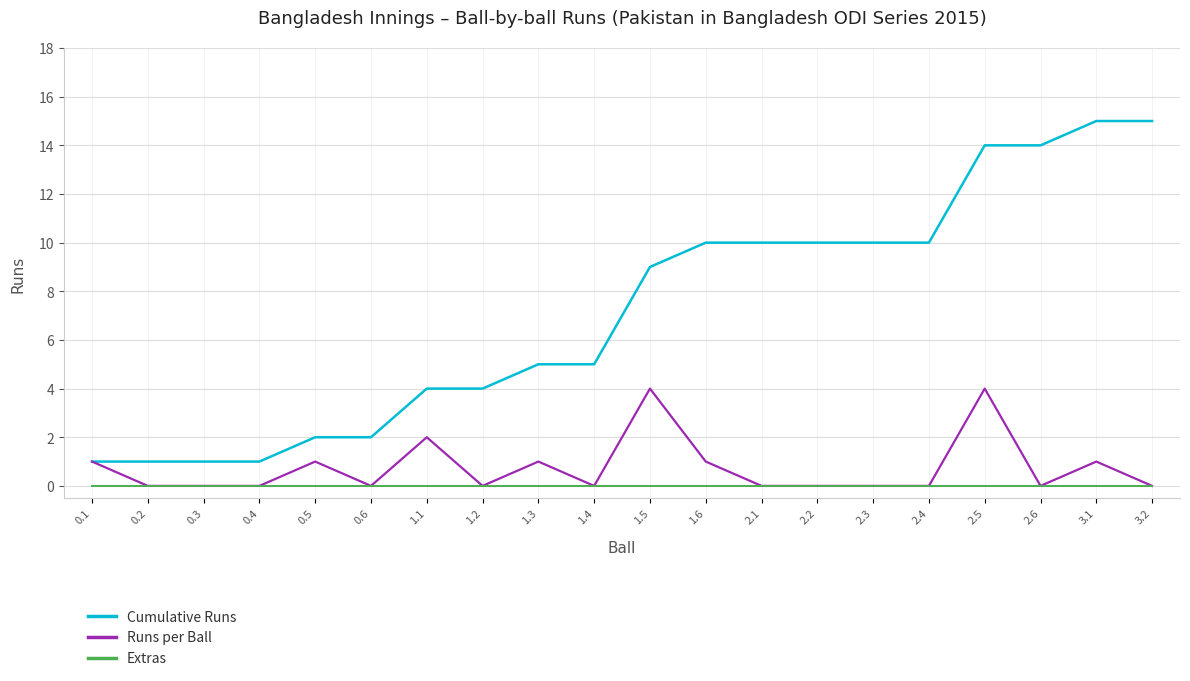

Which series has the largest range (max minus min)?

Cumulative Runs